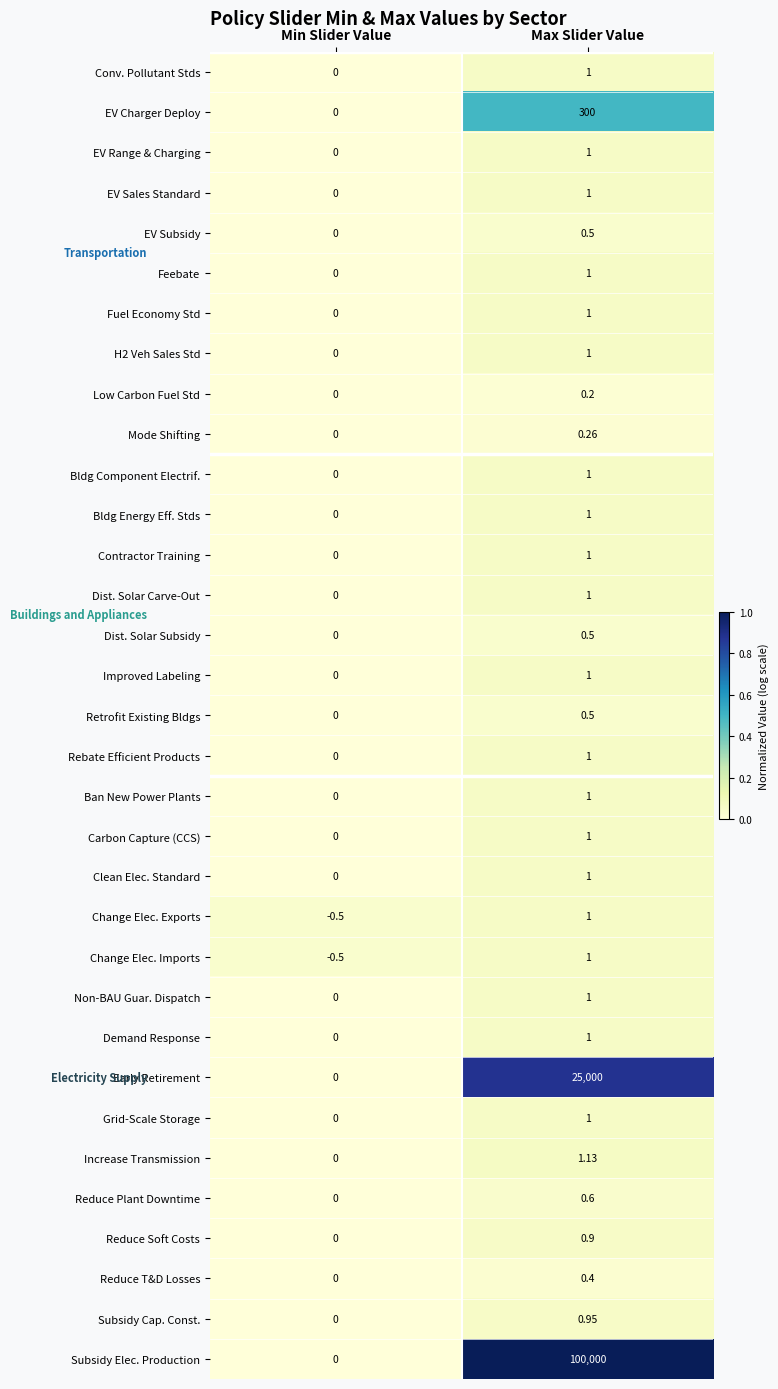

Which series has the largest total across all categories?

Subsidy Elec. Production